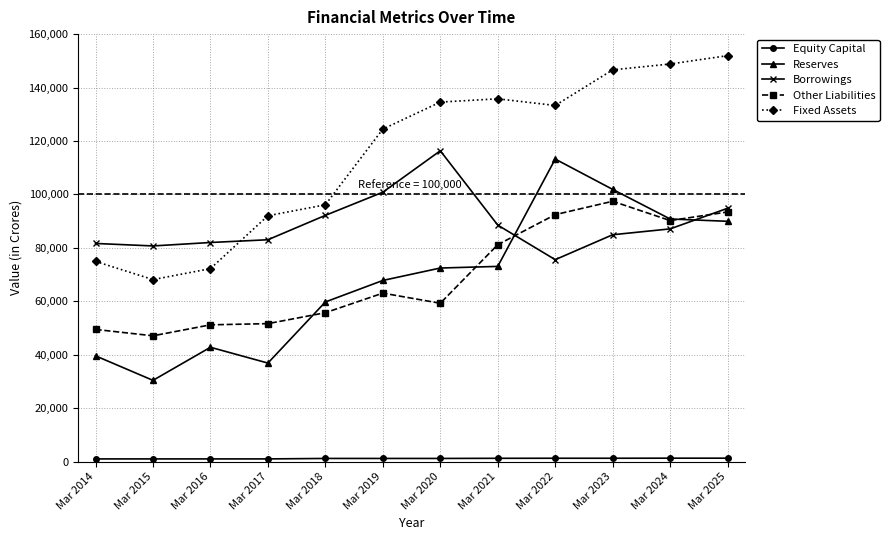

The value of Fixed Assets at Mar 2017 is 92007. True or false?

True